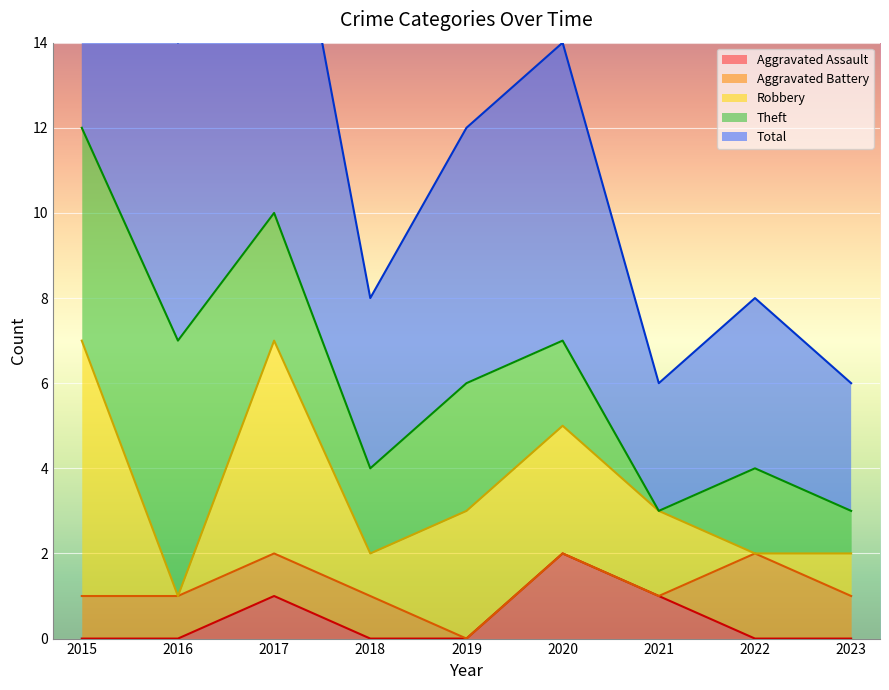

The value of Total at 2022 is 6. True or false?

False